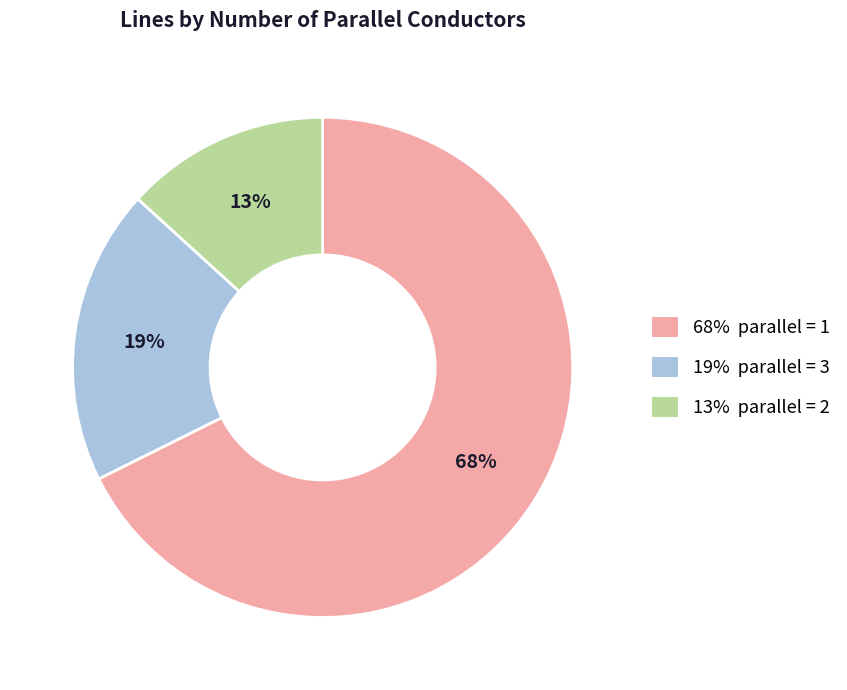

Is there any slice that represents more than half of the pie?

Yes